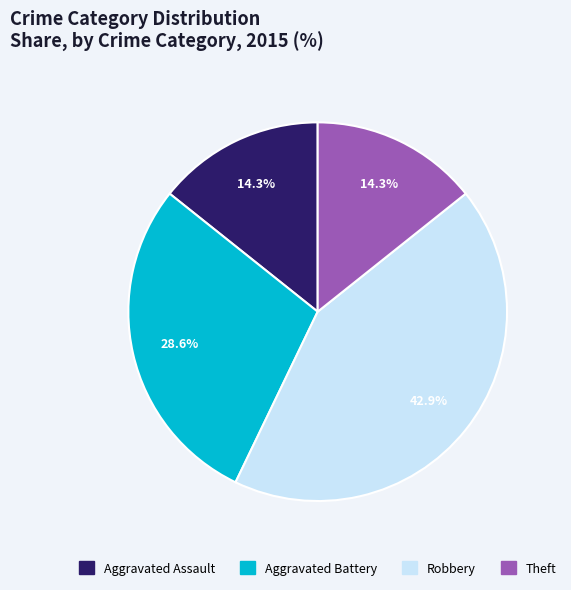

Approximately how many times larger is the value at Theft compared to Robbery?

0.3